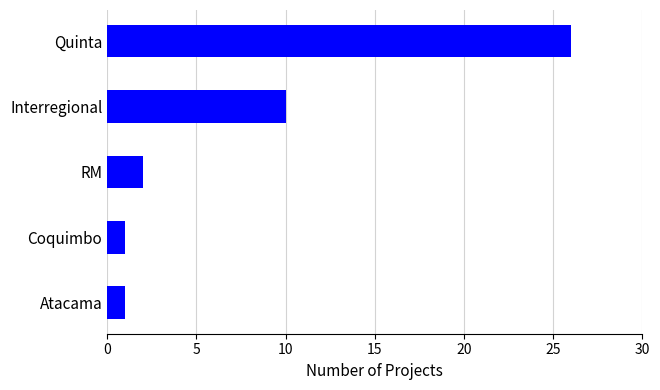

What is the change in value from RM to Interregional?

+8